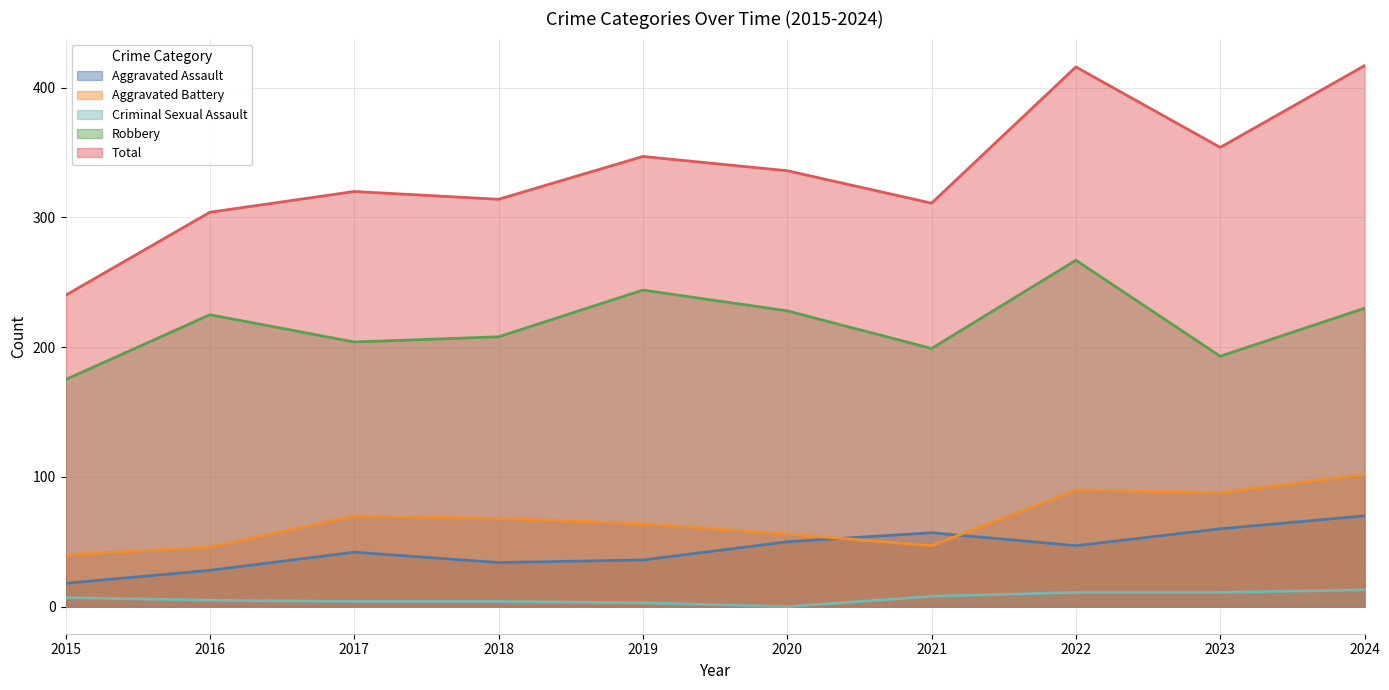

True or false: Robbery and Aggravated Assault cross at least once.

False